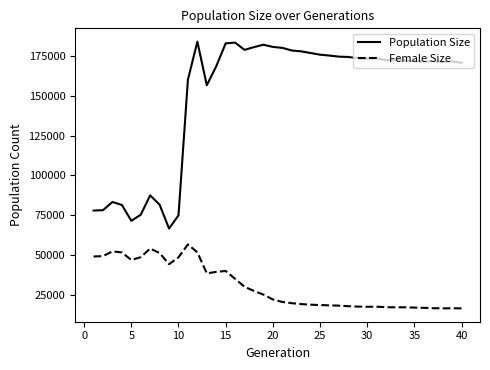

Which series has the largest total across all categories?

Population Size